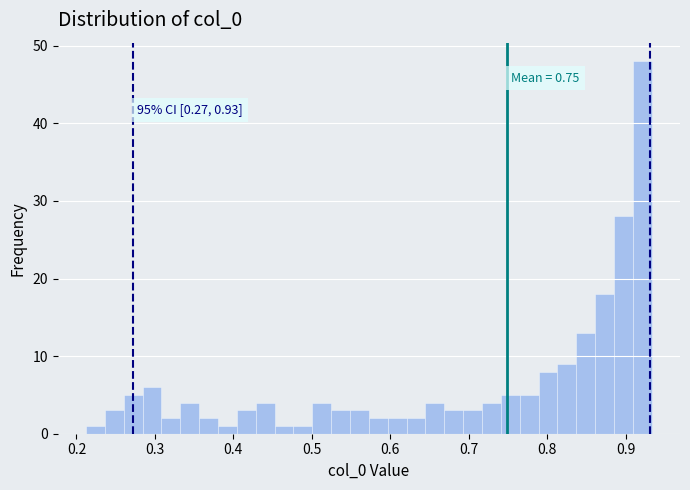

Around what value on the x-axis is the tallest bar? Give the approximate position of its centre, as read against the axis.

0.92